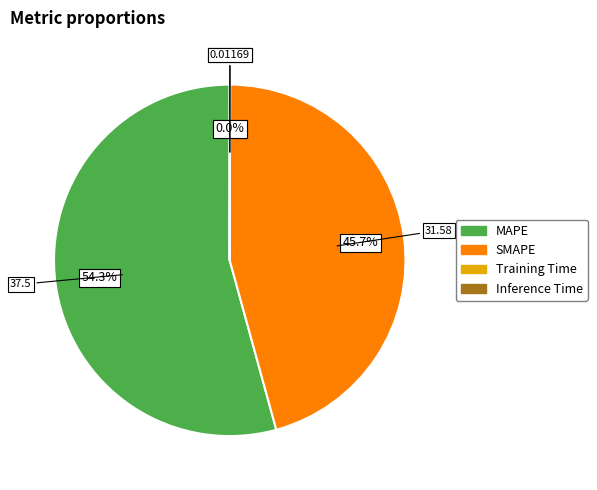

What is the largest slice in the pie chart?

MAPE